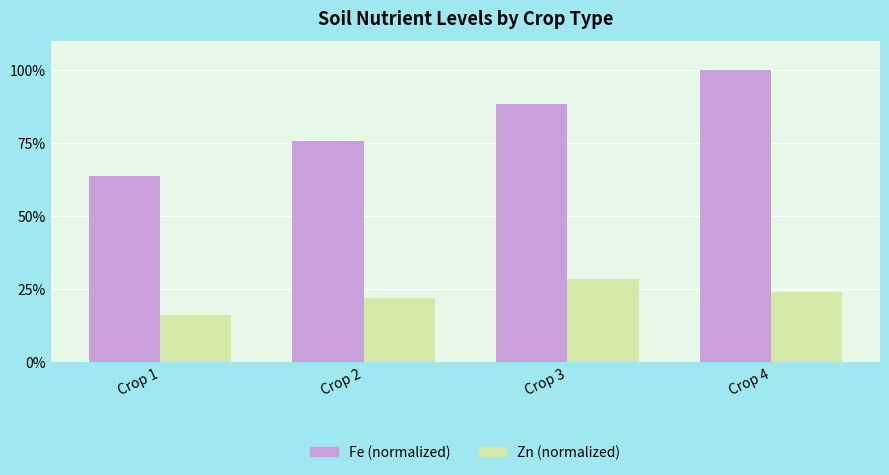

What are all the series names shown in the legend?

Fe (normalized), Zn (normalized)